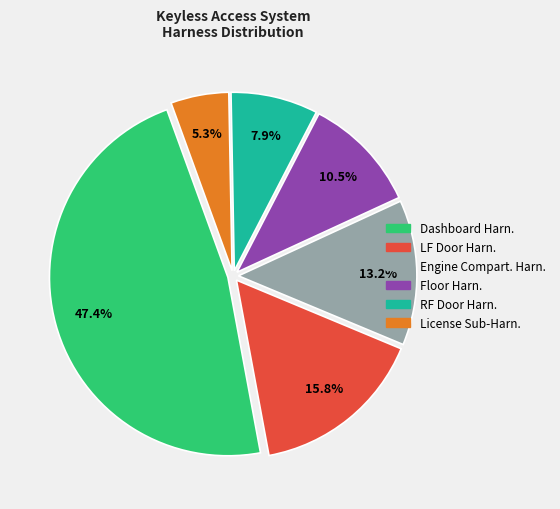

Rank the categories by value from lowest to highest.

License Sub-Harn., RF Door Harn., Floor Harn., Engine Compart. Harn., LF Door Harn., Dashboard Harn.